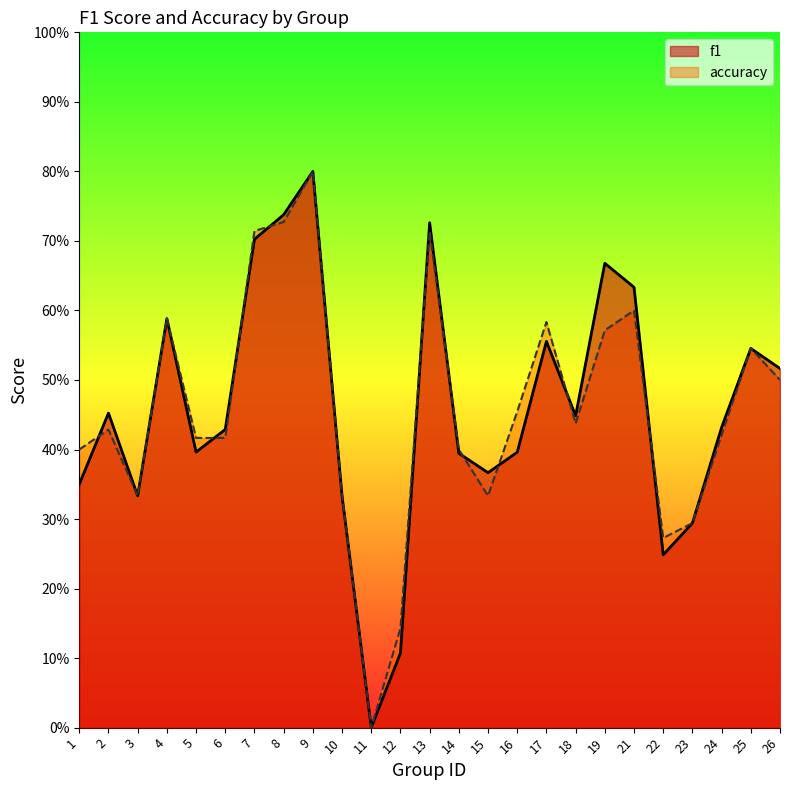

List the series in order of their peak value, highest first.

f1, accuracy